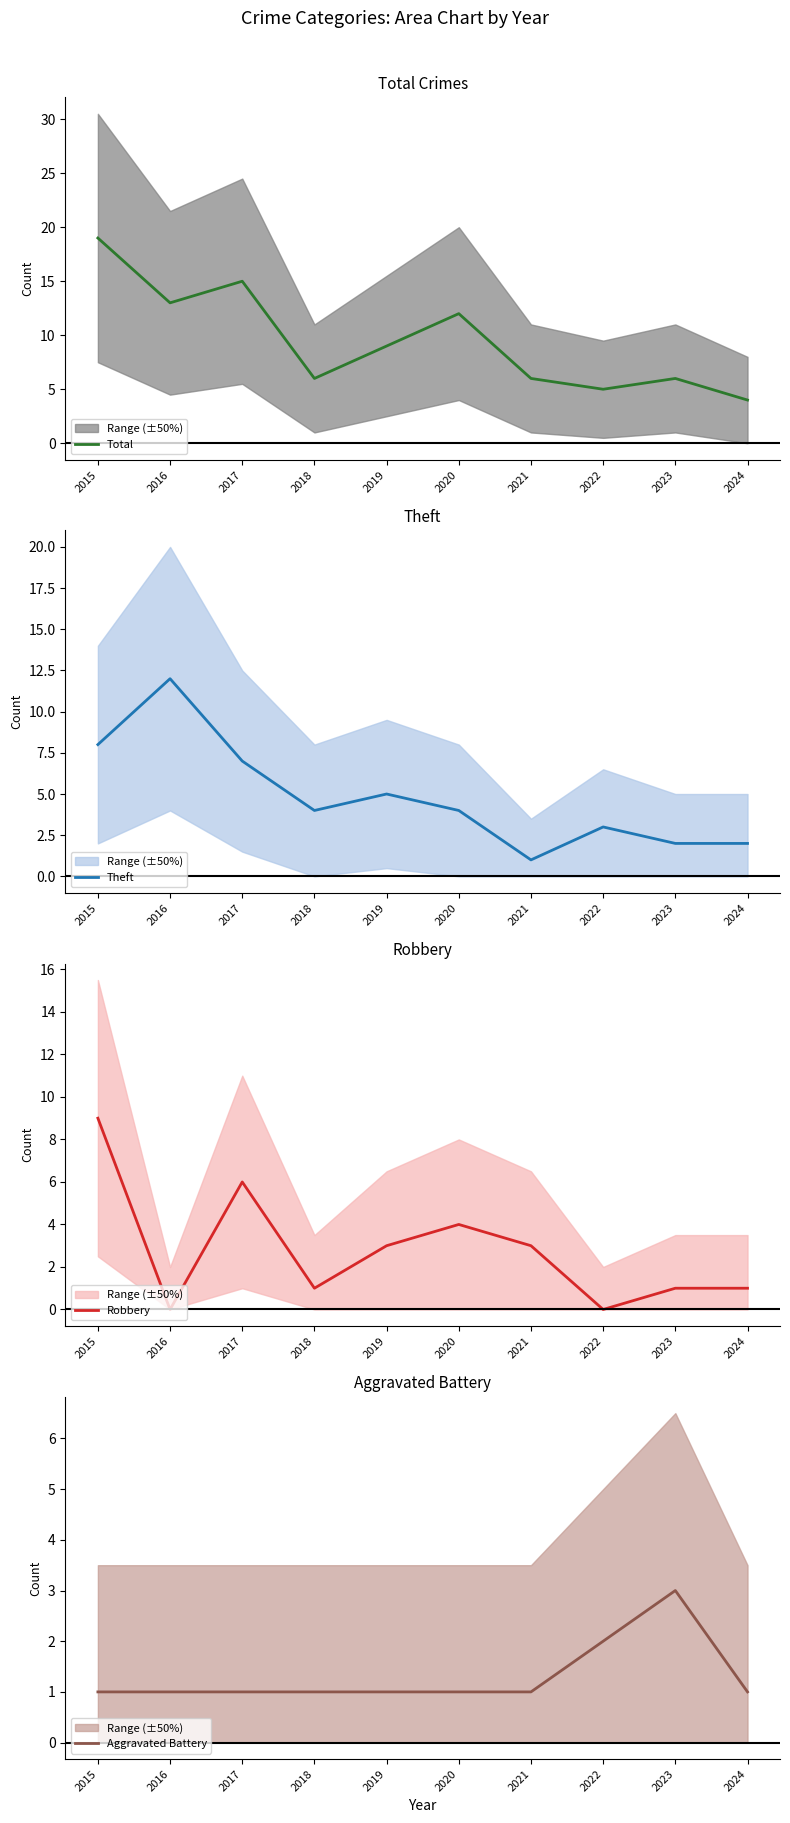

What is the greatest value displayed?

19